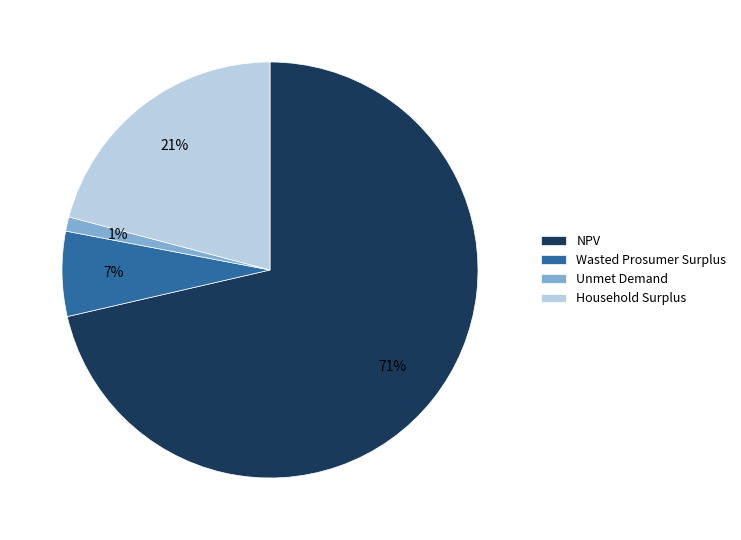

To the nearest percent, what is the difference between the largest and smallest slice percentages?

70%